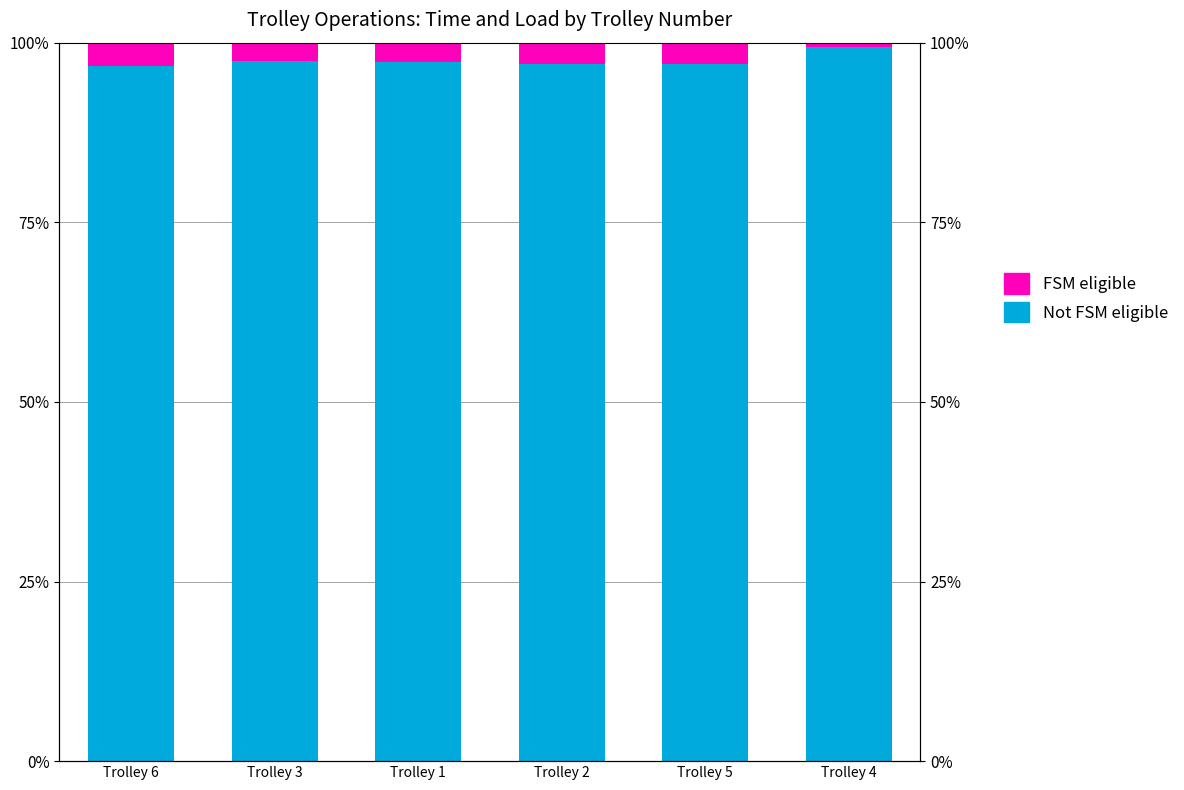

At Trolley 5, list the series in order from largest to smallest.

Not FSM eligible, FSM eligible